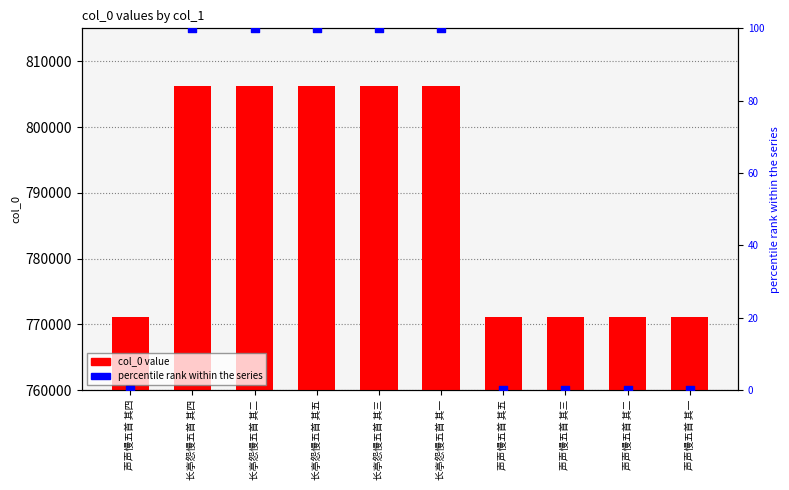

Which series reaches the maximum Y coordinate?

col_0 value